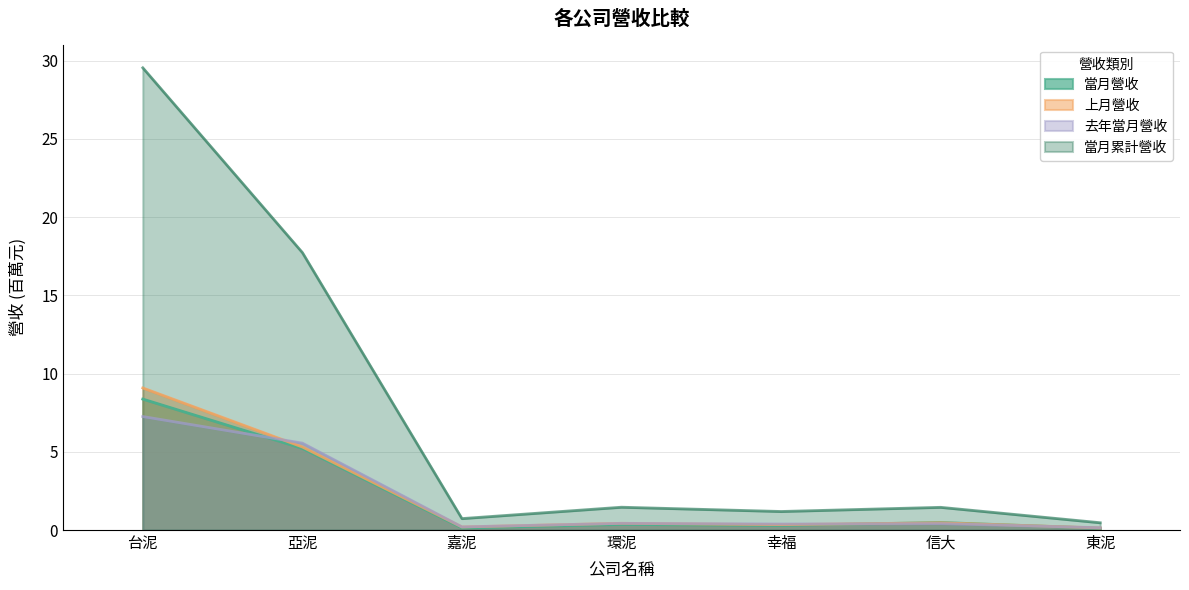

Where is 上月營收 nearest to the value 4?

亞泥